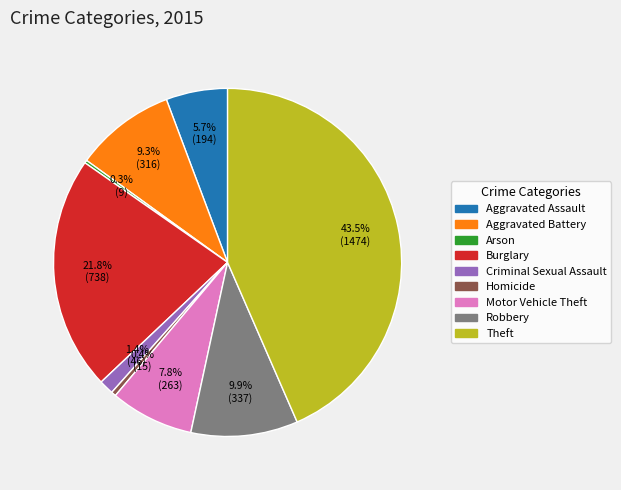

What is the largest slice in the pie chart?

Theft